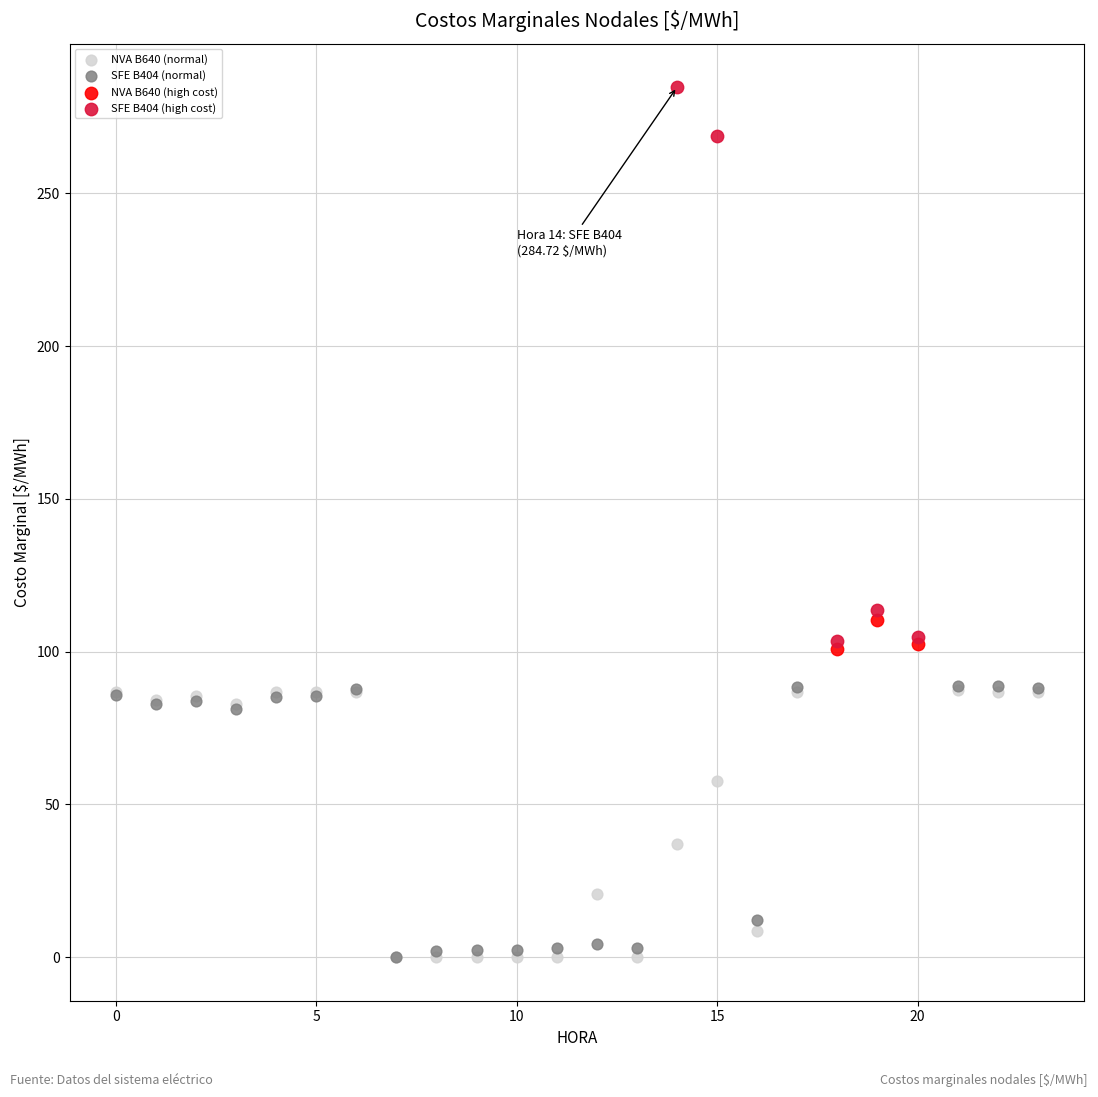

Which series contains the highest Y value?

SFE B404 (high cost)